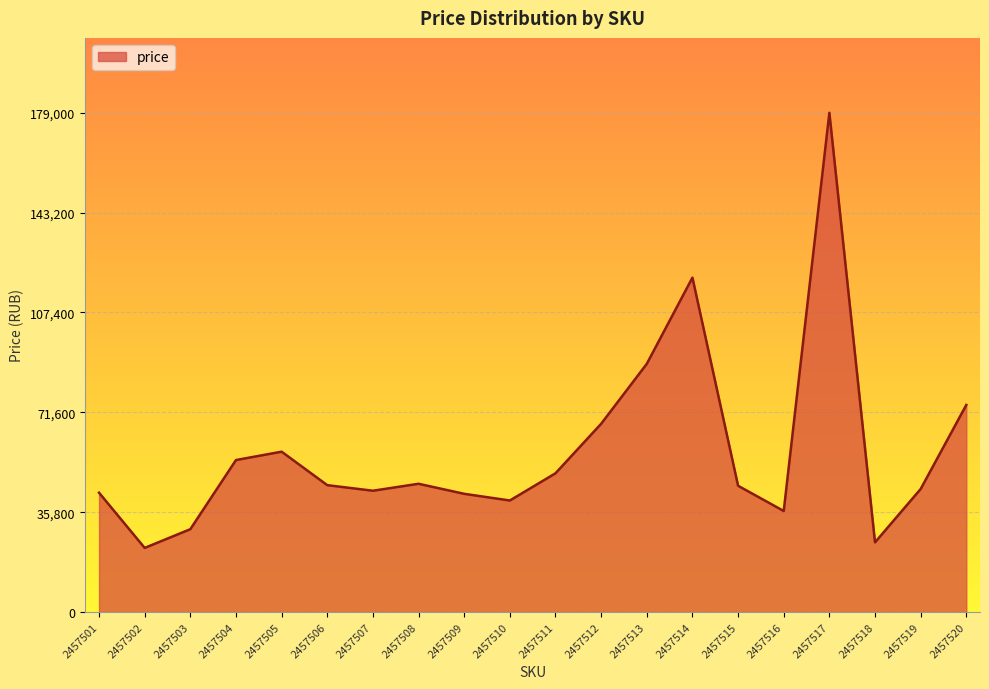

What is the difference between the maximum and minimum values?

156000